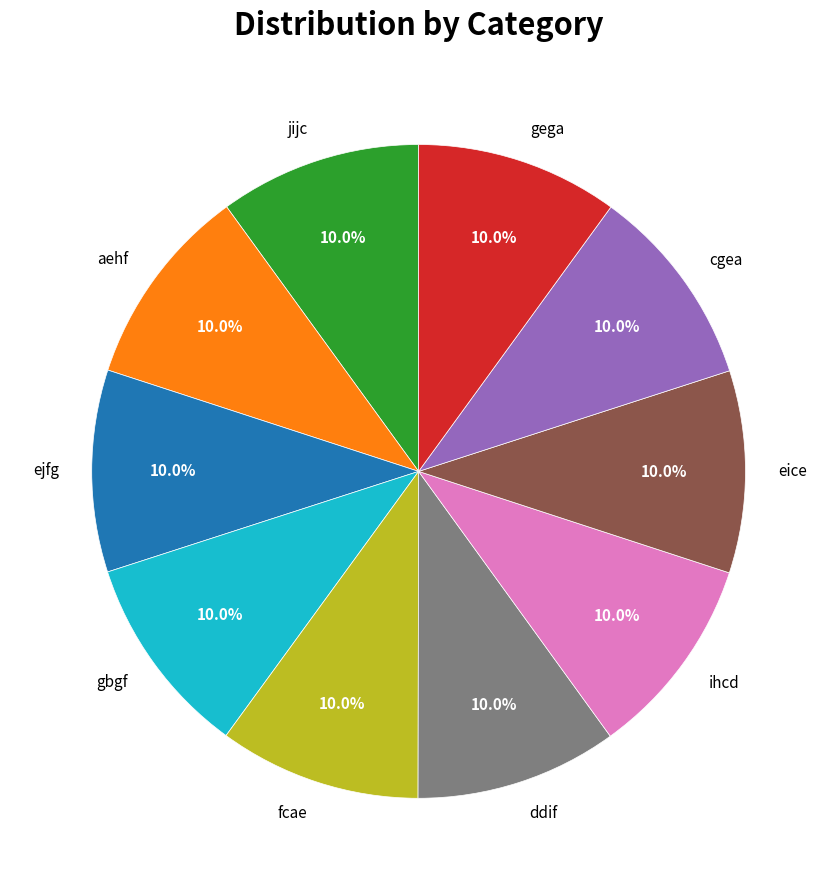

Does fcae account for over 50% of the chart?

No